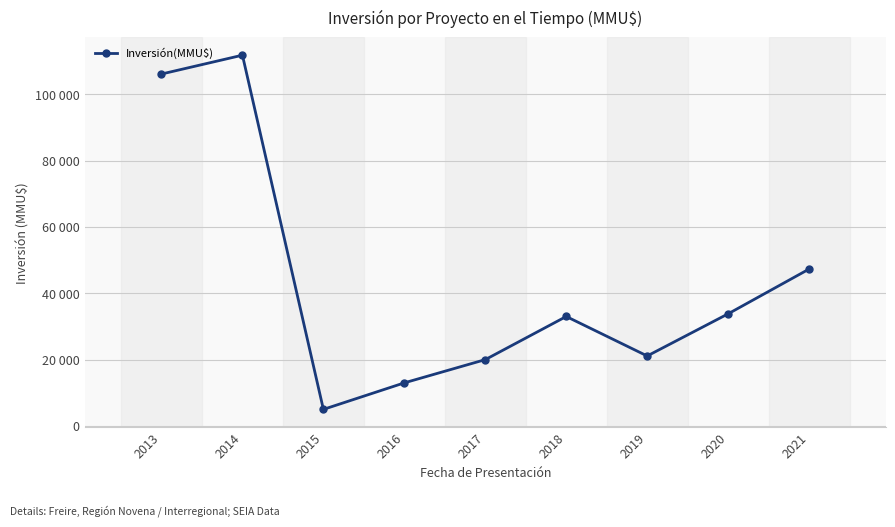

What is the maximum value shown in the chart?

111770